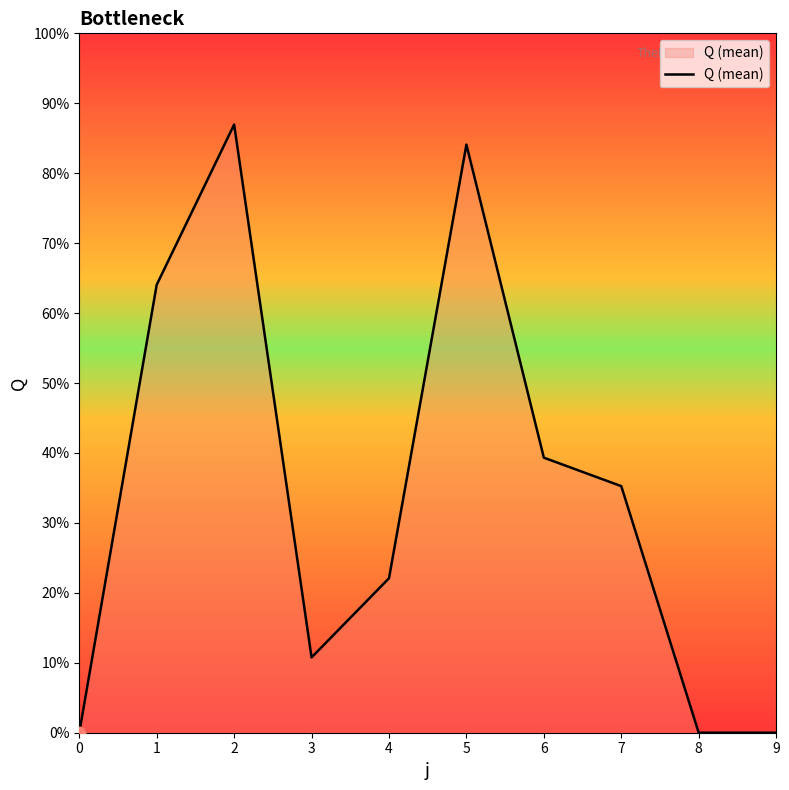

Which has a higher value, 9 or 6?

6